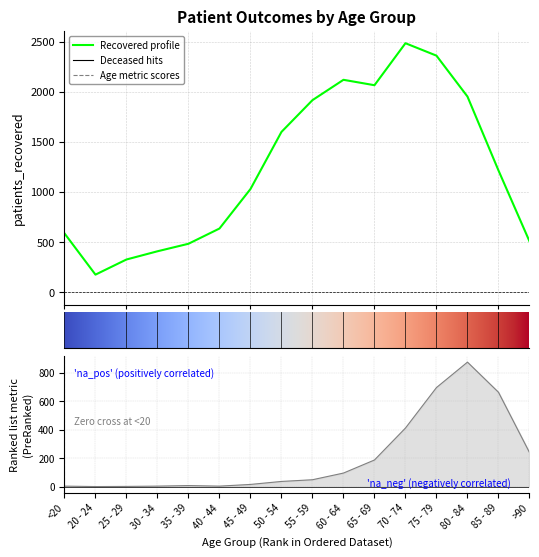

Reading left to right, list all the values displayed in this chart.

patients_deceased: <20=3	20 - 24=0	25 - 29=1	30 - 34=3	35 - 39=7	40 - 44=3	45 - 49=15	50 - 54=36	55 - 59=48	60 - 64=95	65 - 69=187	70 - 74=412	75 - 79=697	80 - 84=876	85 - 89=664	>90=240
patients_recovered: <20=586	20 - 24=174	25 - 29=325	30 - 34=407	35 - 39=482	40 - 44=634	45 - 49=1028	50 - 54=1598	55 - 59=1915	60 - 64=2118	65 - 69=2064	70 - 74=2483	75 - 79=2359	80 - 84=1951	85 - 89=1214	>90=507